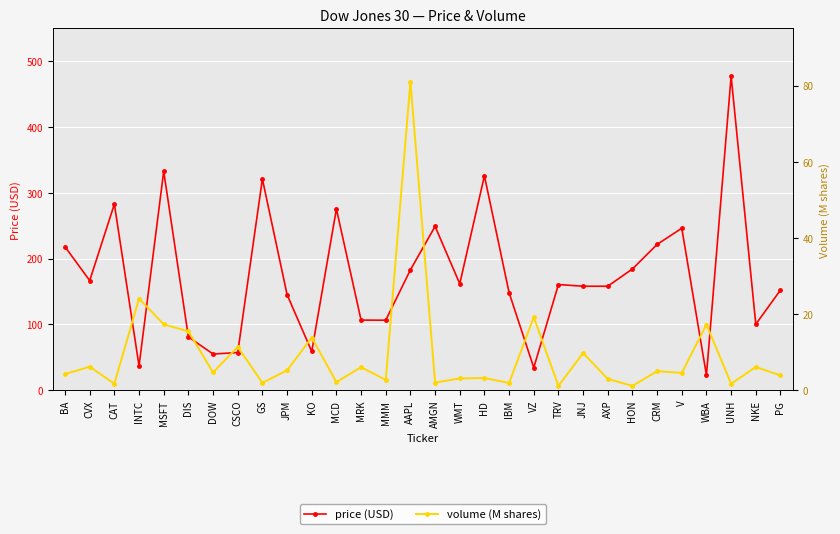

At which label does volume (M shares) first exceed 4?

BA